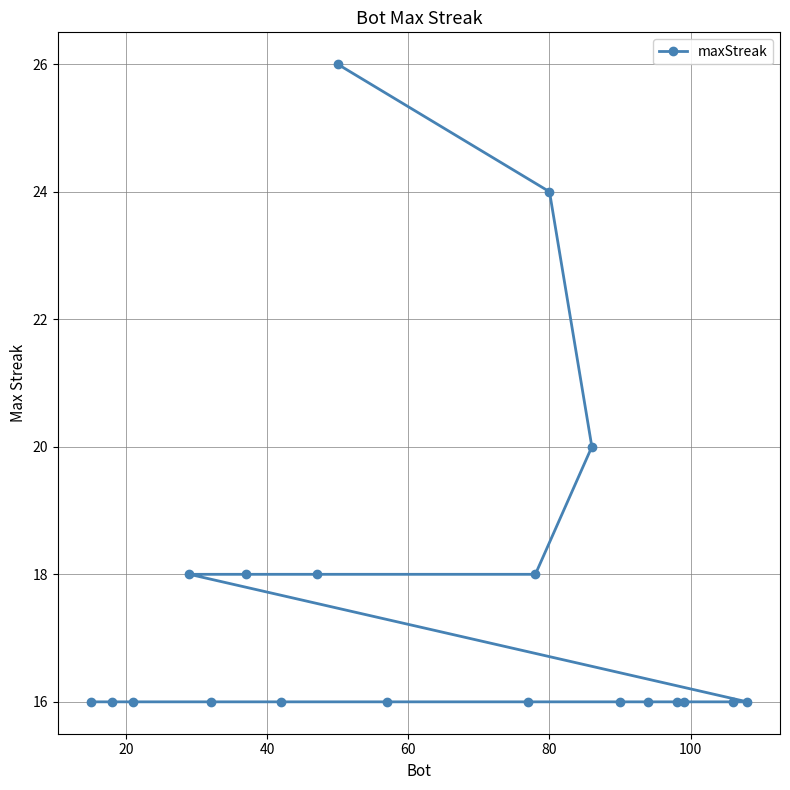

What is the sum of all values?

350